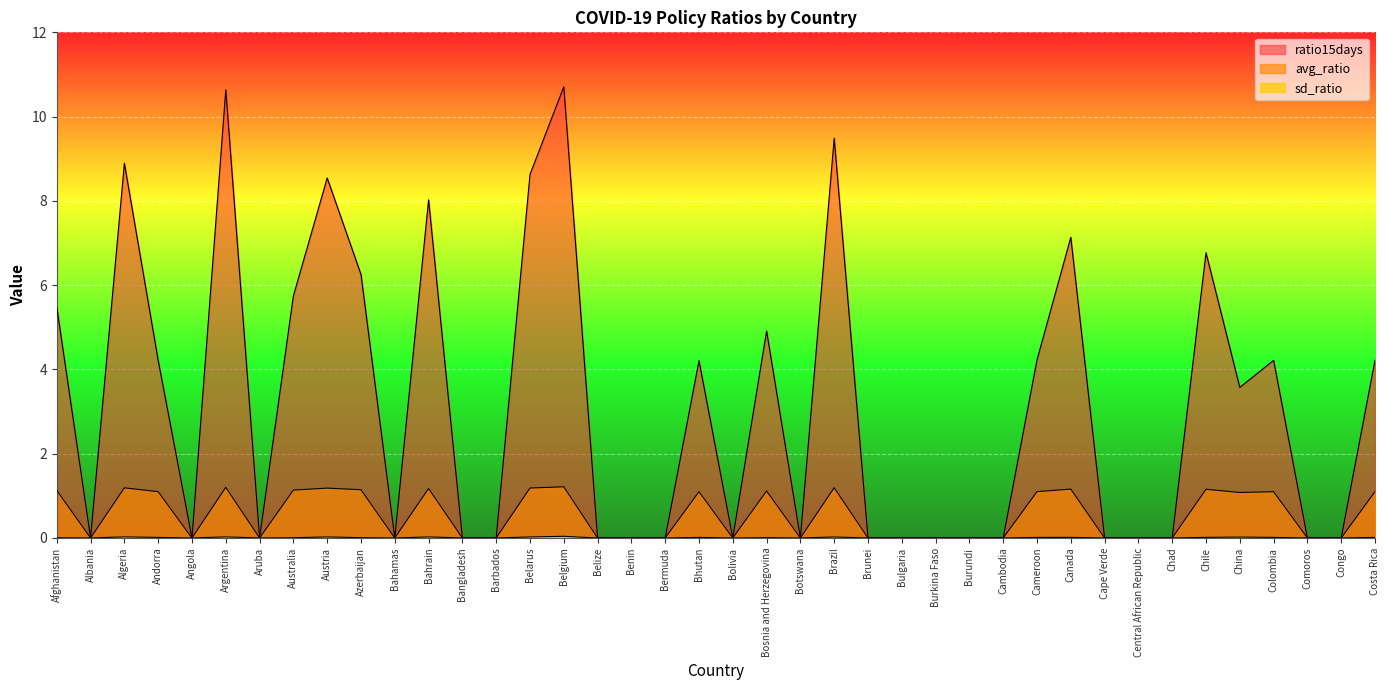

At Central African Republic, list the series in order from smallest to largest.

avg_ratio, sd_ratio, ratio15days